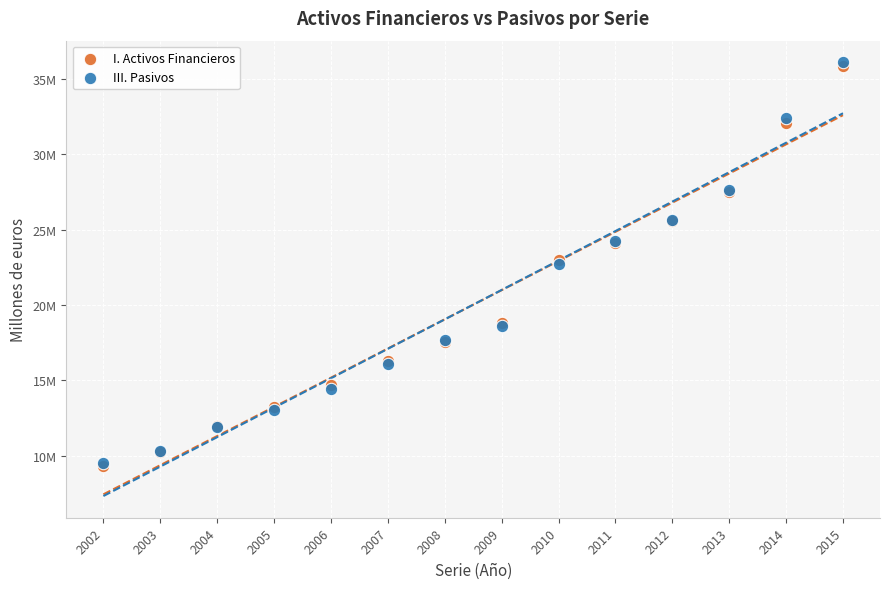

Which series has the largest Y range (max minus min)?

III. Pasivos